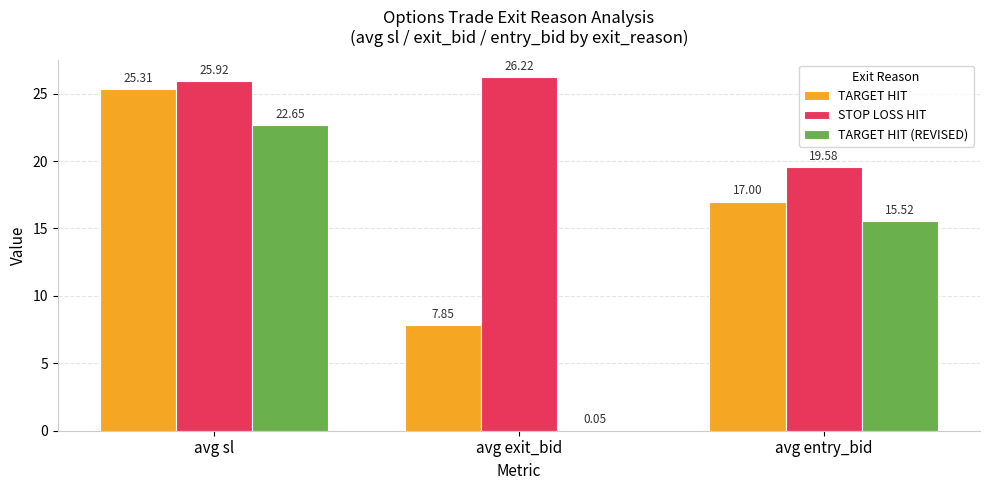

At which label does STOP LOSS HIT reach its peak?

avg exit_bid